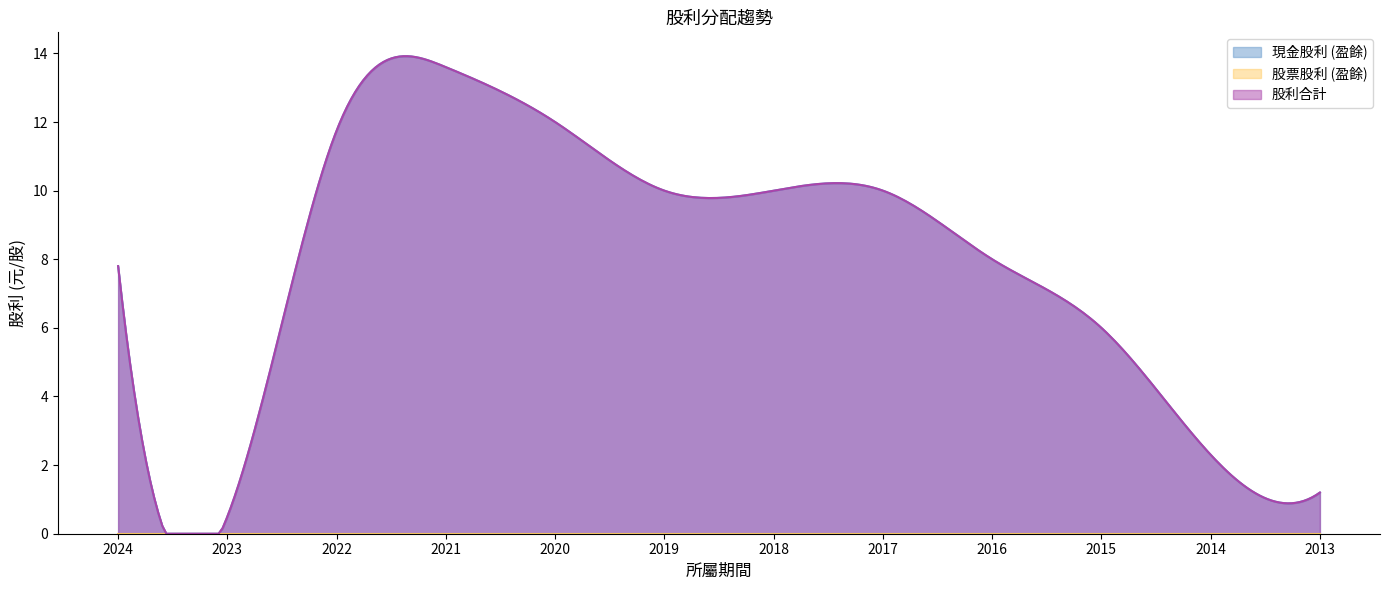

What is the greatest value displayed?

13.6